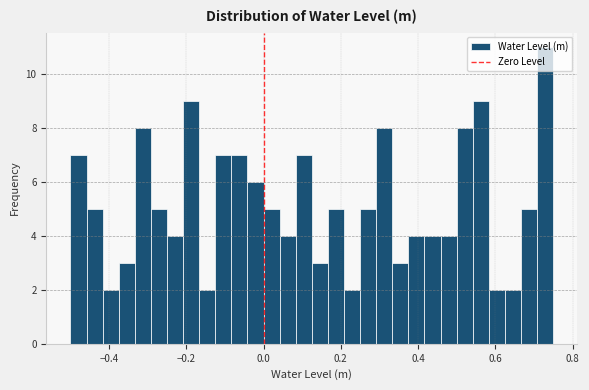

Around what value on the x-axis is the tallest bar? Give the approximate position of its centre, as read against the axis.

0.72